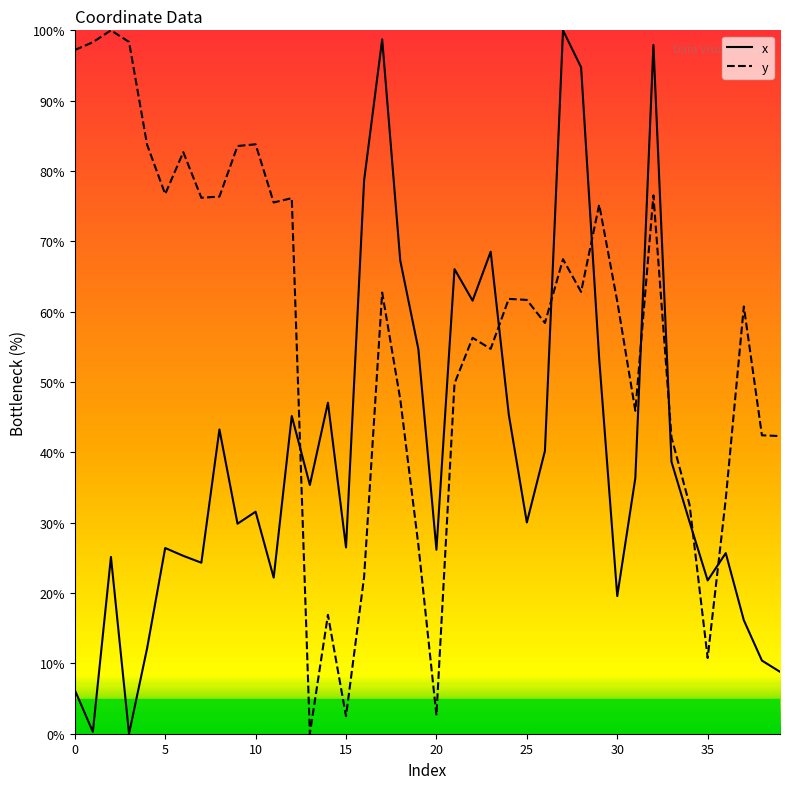

How many data points does each series have?

40